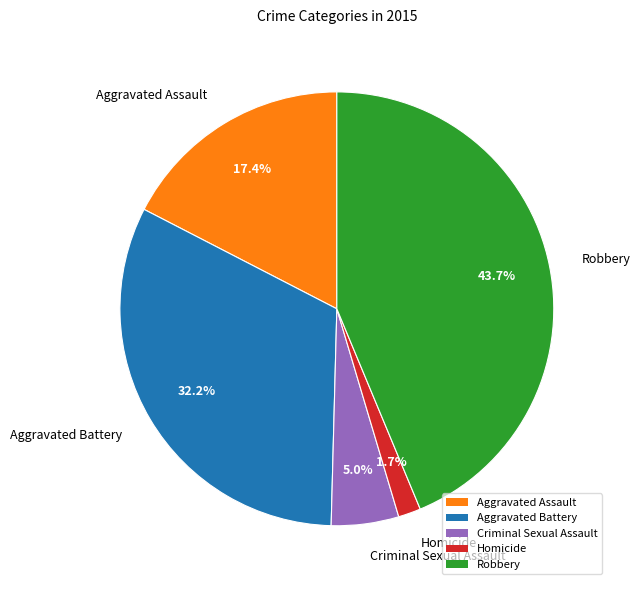

Which has a higher value, Criminal Sexual Assault or Aggravated Battery?

Aggravated Battery